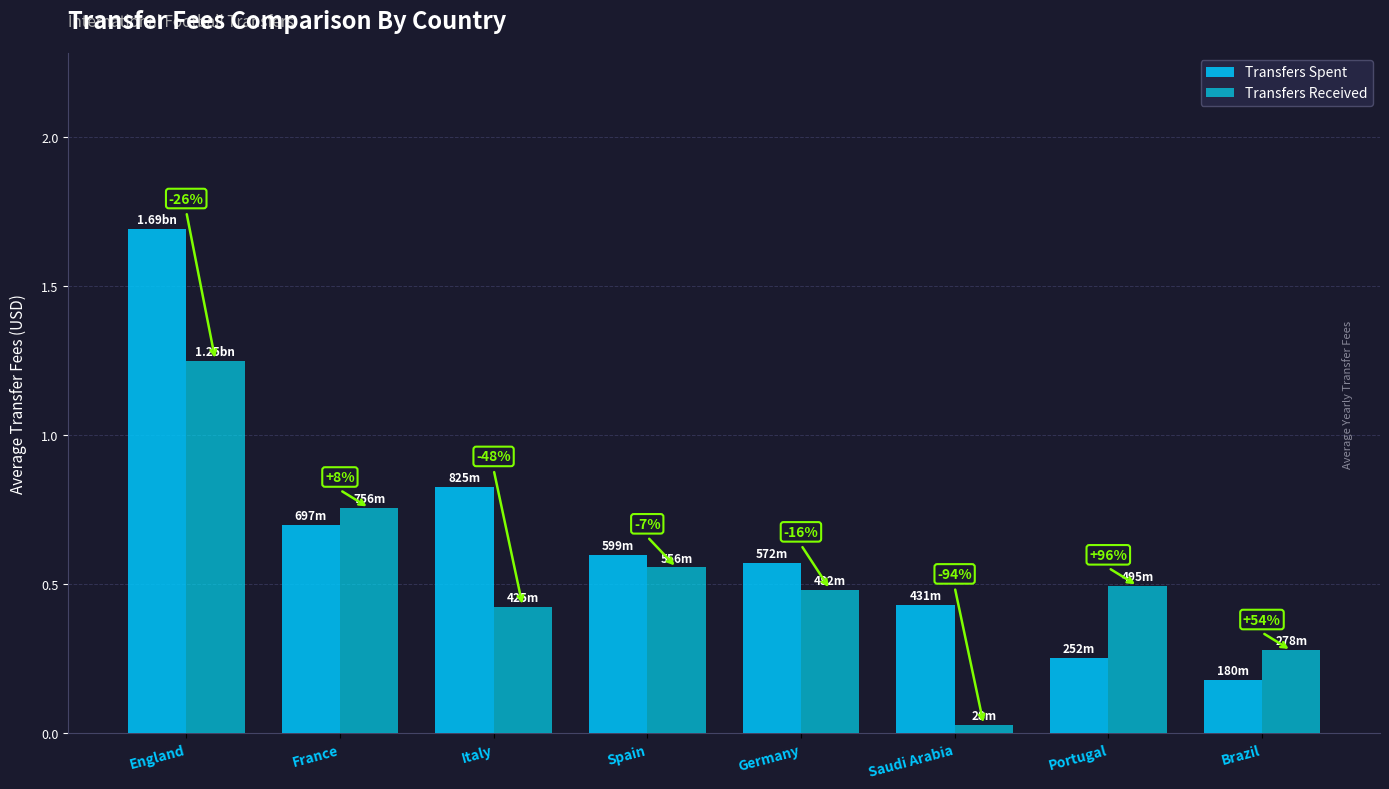

Is the value of Transfers Spent at Brazil greater than the value of Transfers Received at England?

No